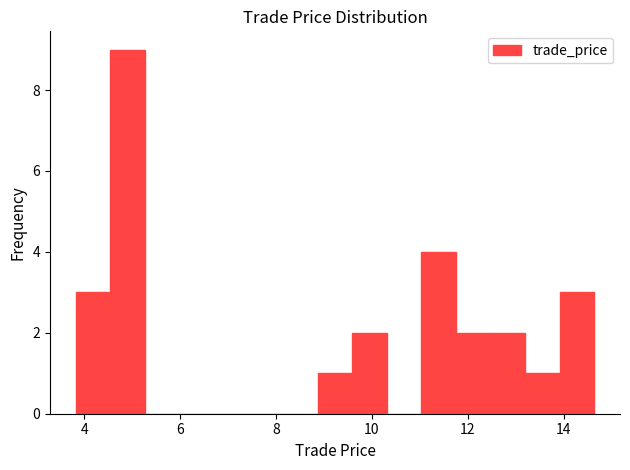

Read against the x-axis, roughly where is the centre of the tallest bar?

5.0